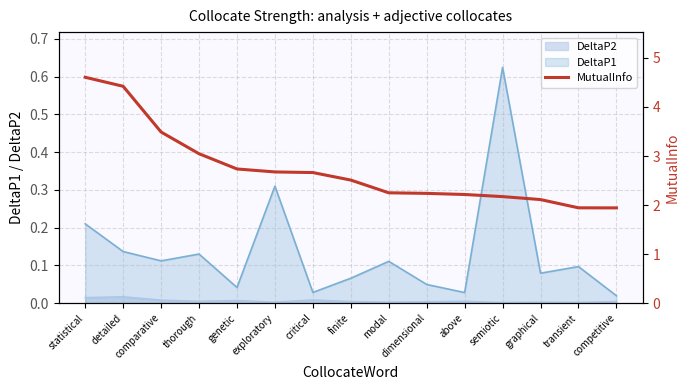

What is the smallest value displayed?

1.9